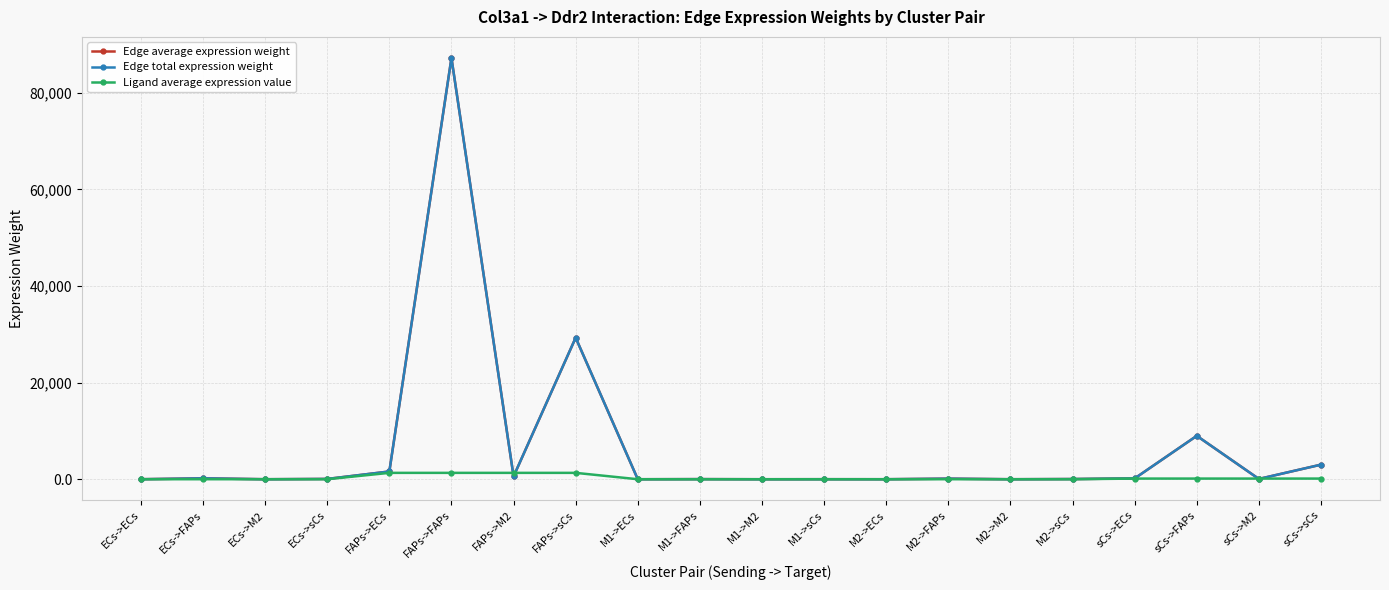

Which series ends up on top after the final intersection of Ligand average expression value and Edge average expression weight?

Edge average expression weight